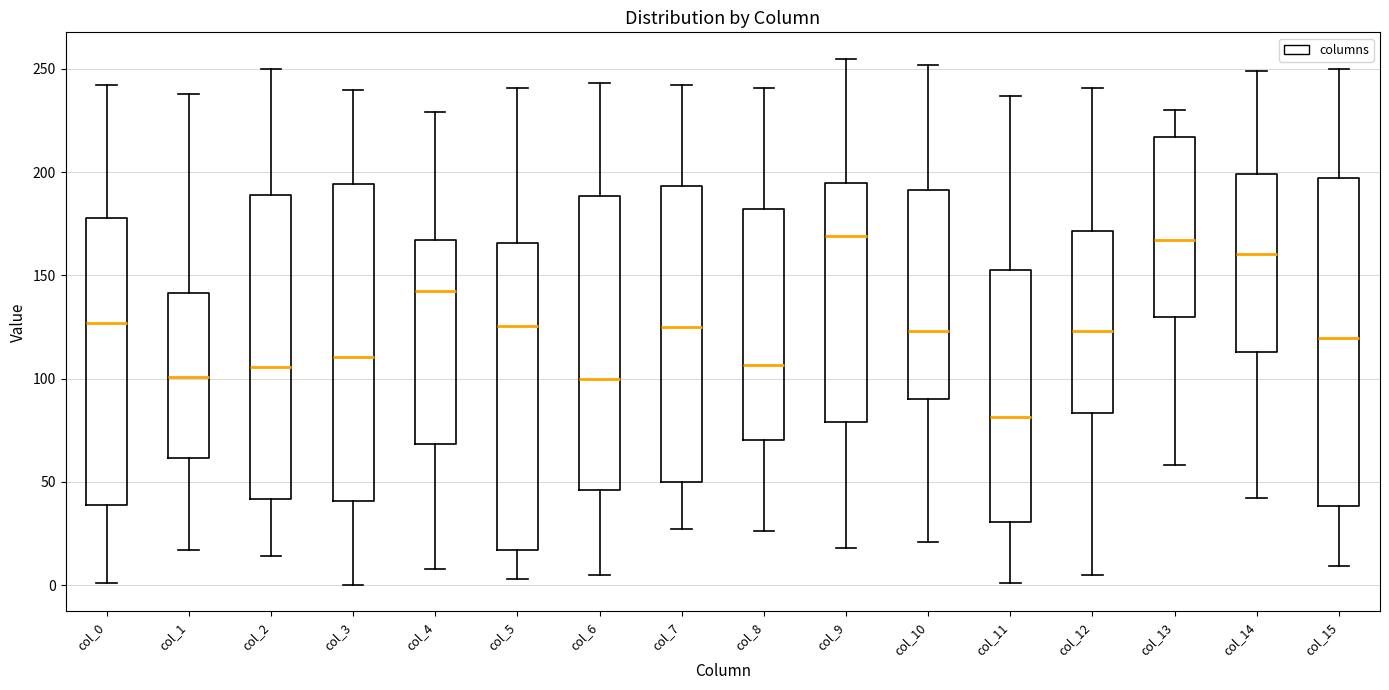

Where does the lower whisker of the box for col_0 end on the y-axis? The values are not printed on the chart, so give them approximately, as read against the axis.

0